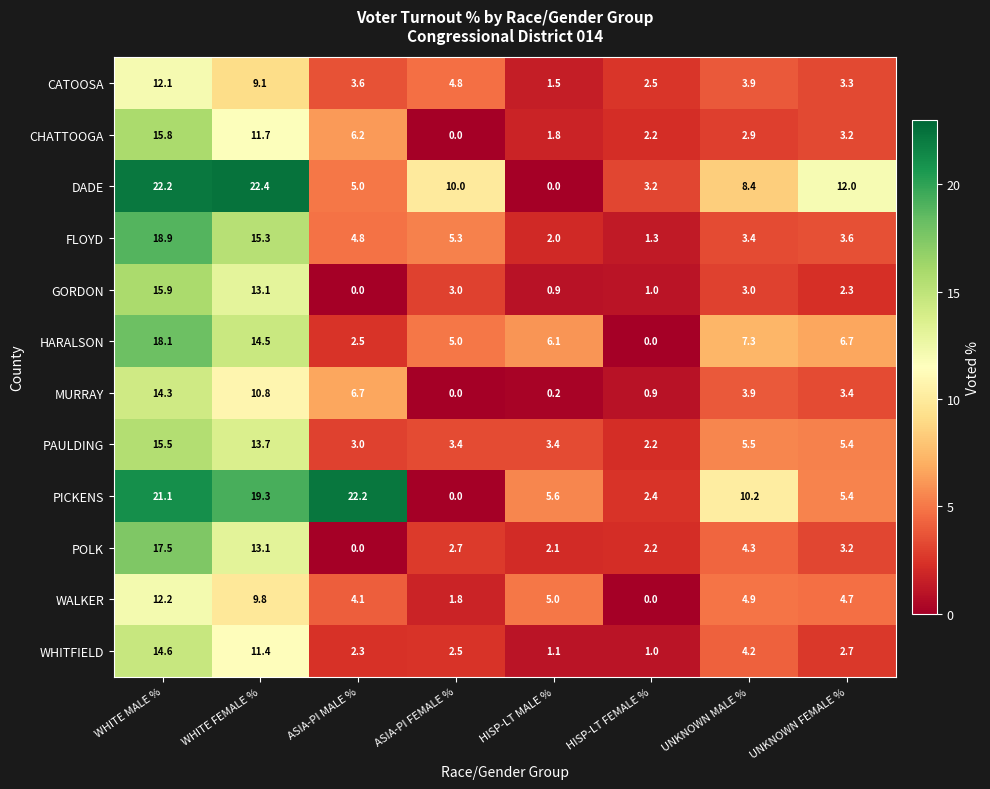

Which series changed the most between ASIA-PI FEMALE % and UNKNOWN MALE %?

PICKENS